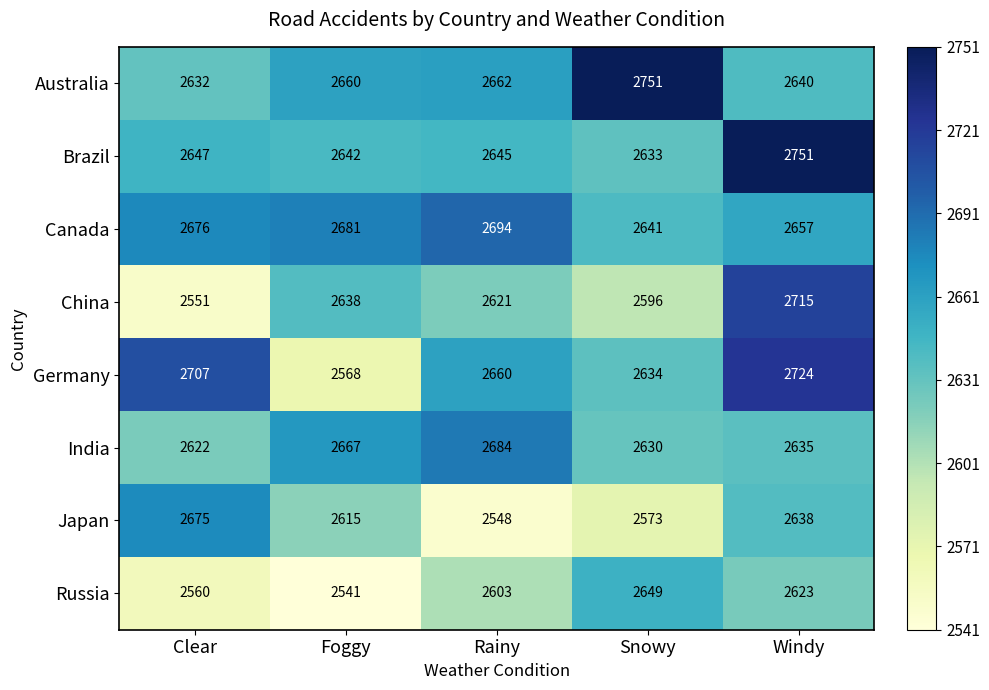

Rank the series at Clear from lowest to highest value.

China, Russia, India, Australia, Brazil, Japan, Canada, Germany